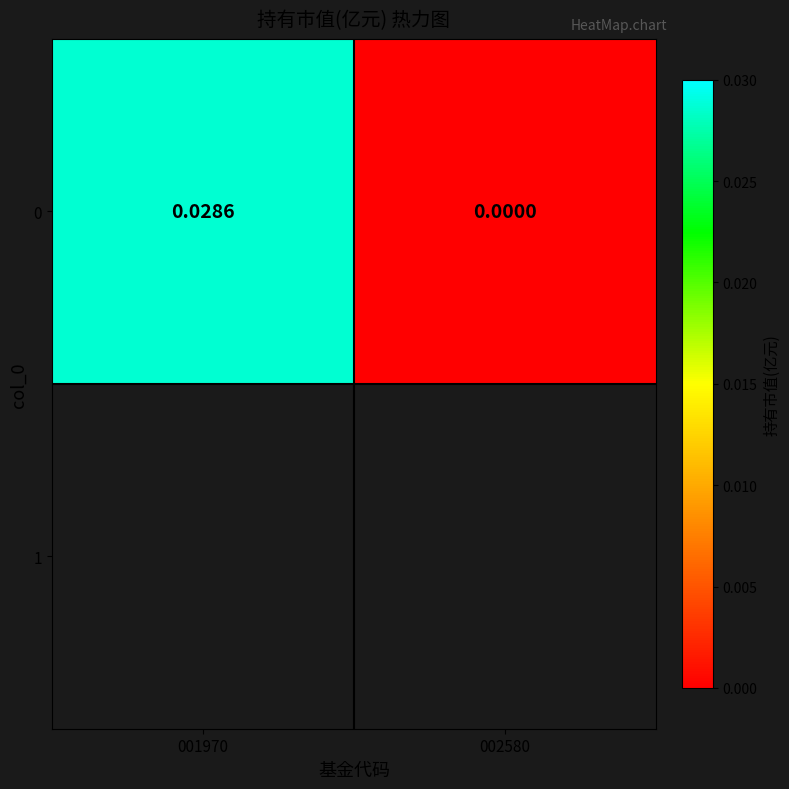

At which label is the value closest to 0?

002580